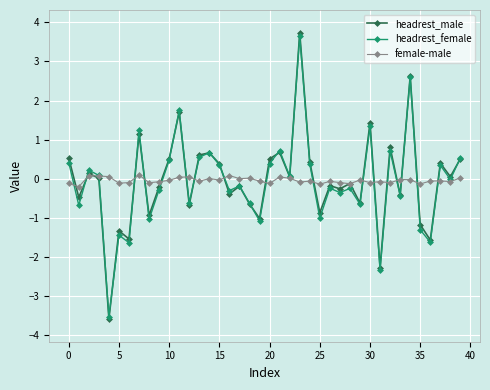

True or false: female-male has more than 0 points higher than both neighbors.

True